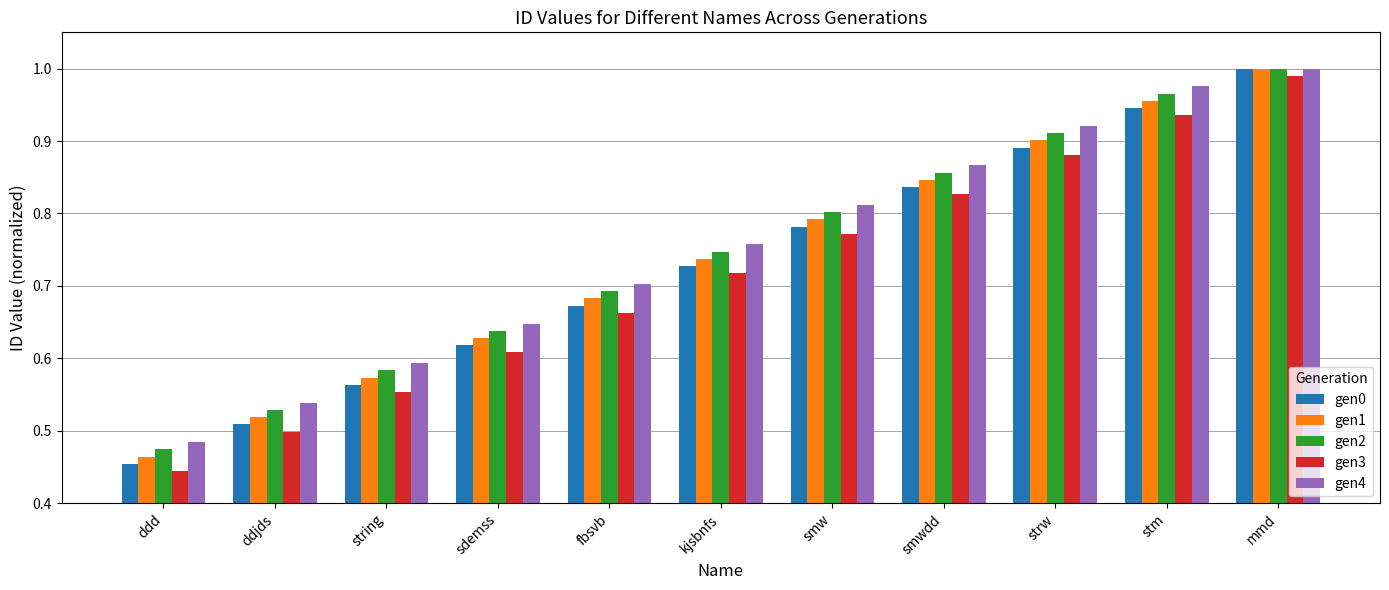

At which label is gen4 closest to 0?

ddd